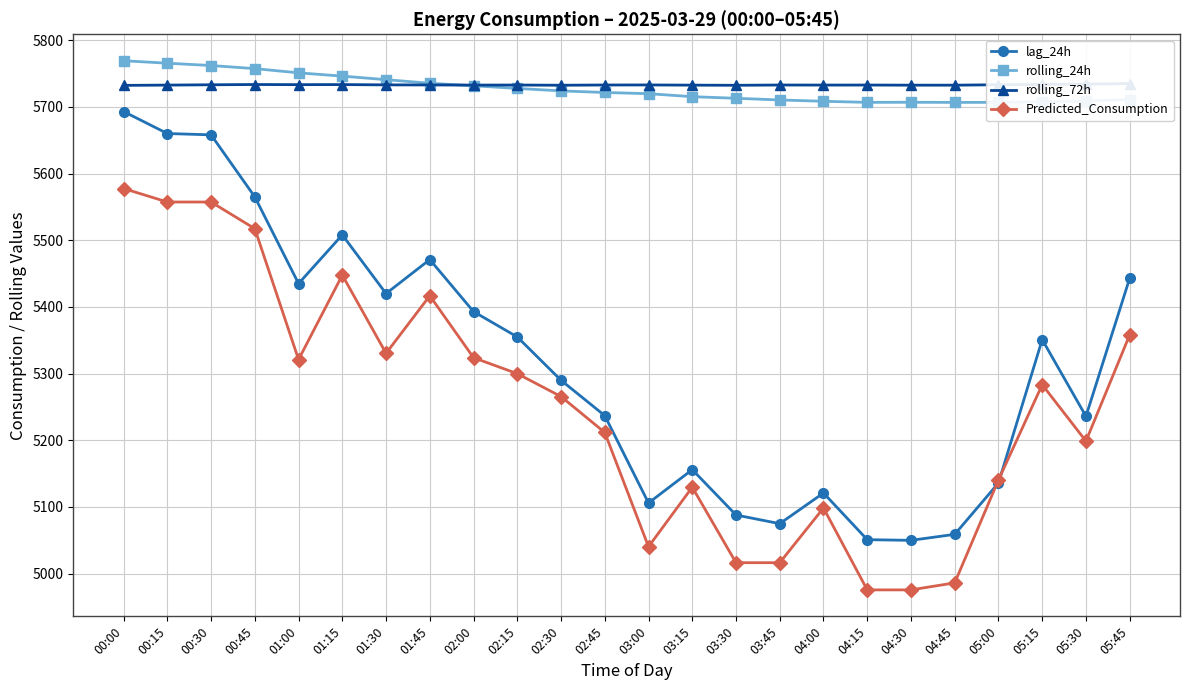

Count the number of data series in this chart.

4